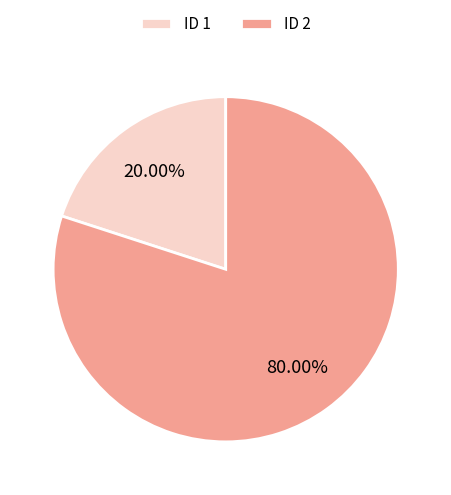

Approximately how many times larger is the value at ID 2 compared to ID 1?

4.0